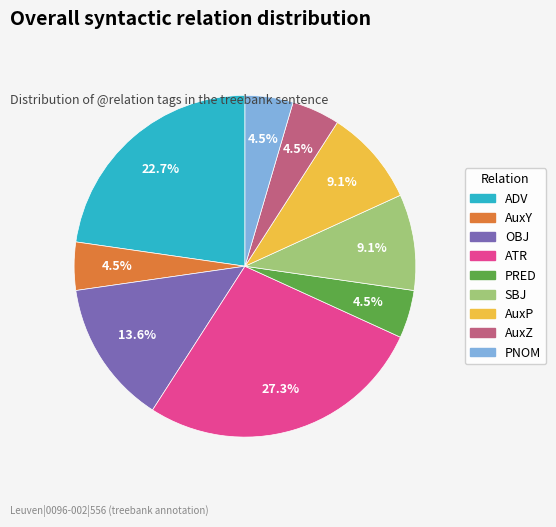

Which category has the biggest portion of the pie?

ATR